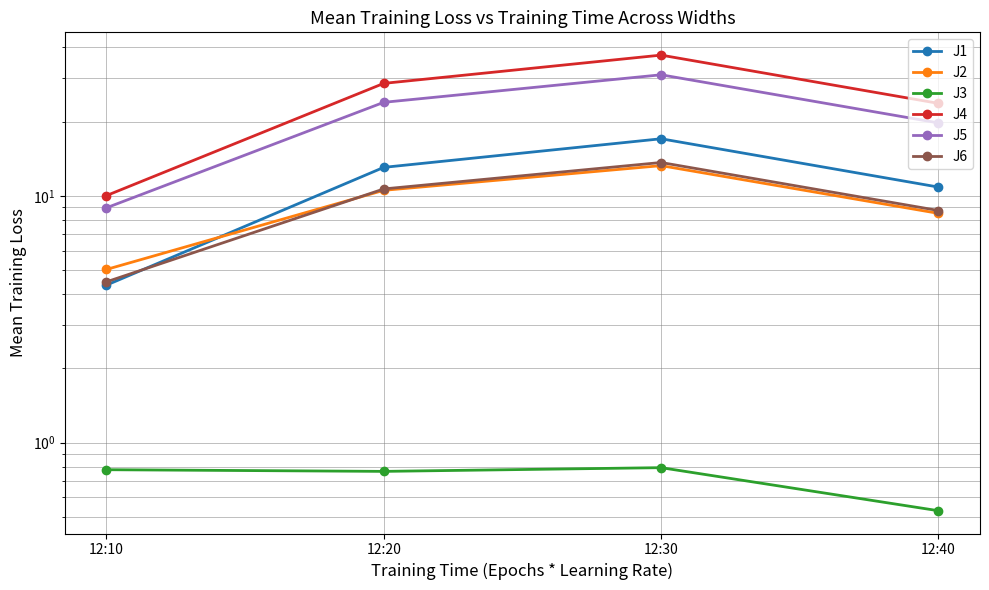

True or false: J6 and J3 intersect in this chart.

False